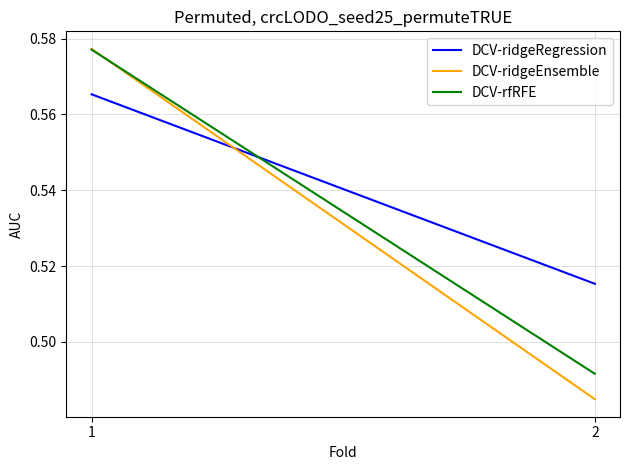

How many DCV-rfRFE values are between 0 and 1?

2